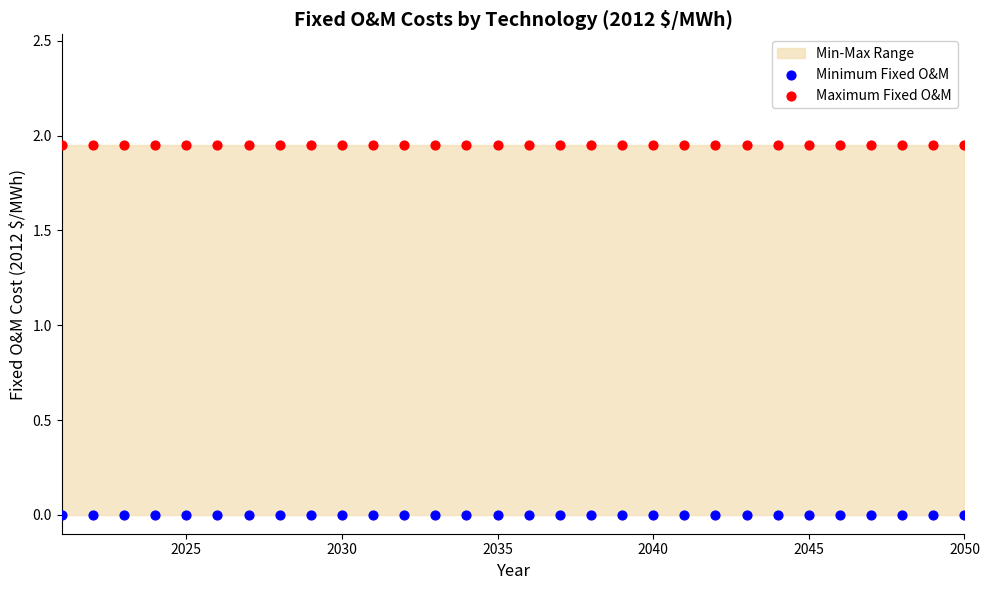

Which series contains the lowest Y value?

Minimum Fixed O&M